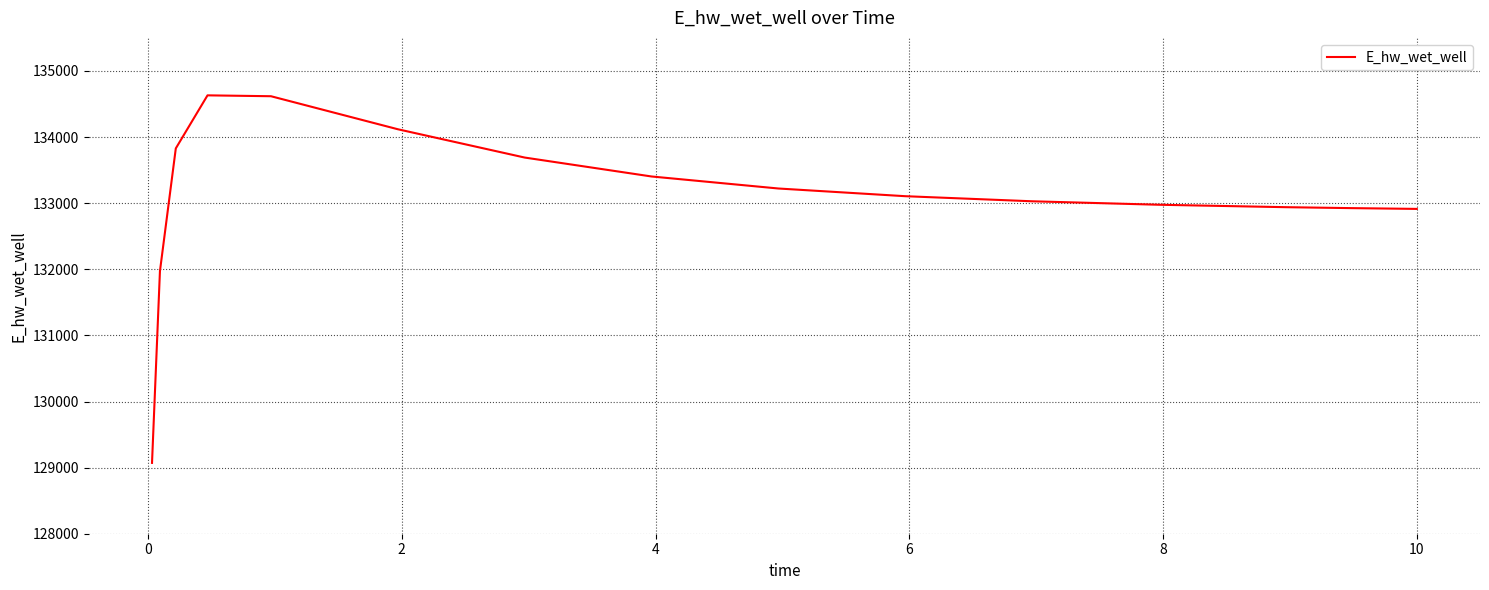

What is the greatest value displayed?

134630.9